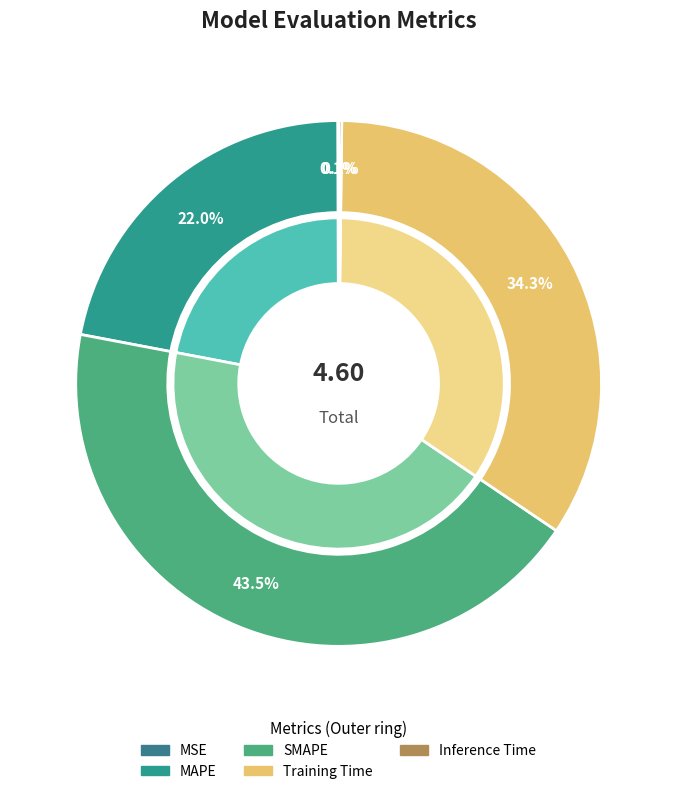

To the nearest percent, what is the average slice percentage?

20%